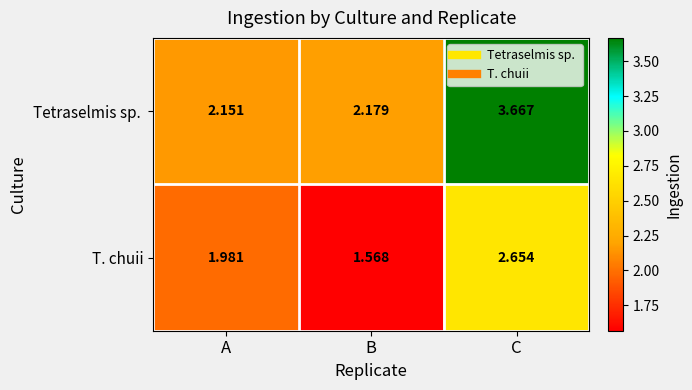

What is the spread (max minus min) of values at C?

1.0